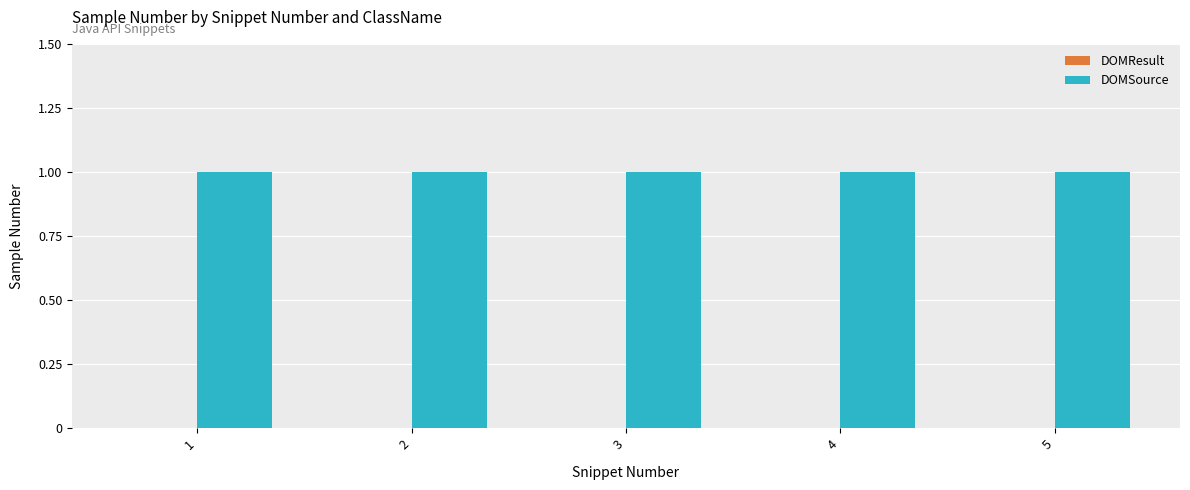

Where is DOMSource nearest to the value 1?

1